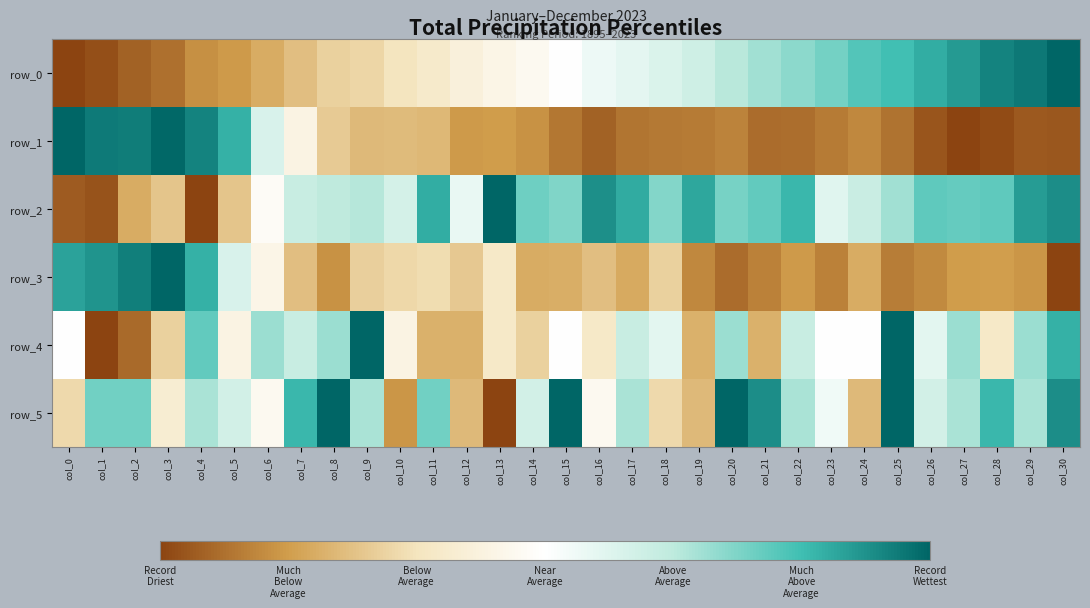

Which series changed the most between col_18 and col_20?

row_5